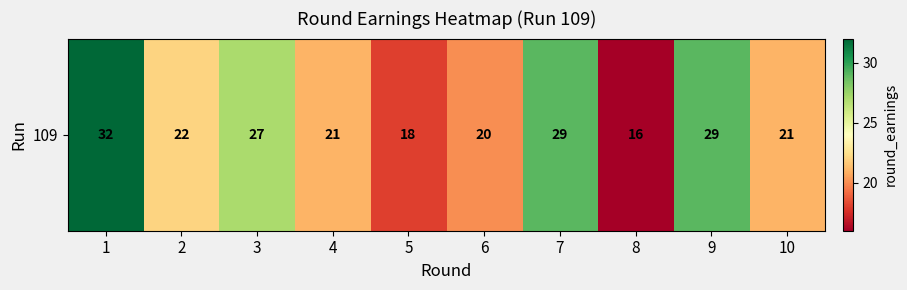

How many values exceed 22?

4